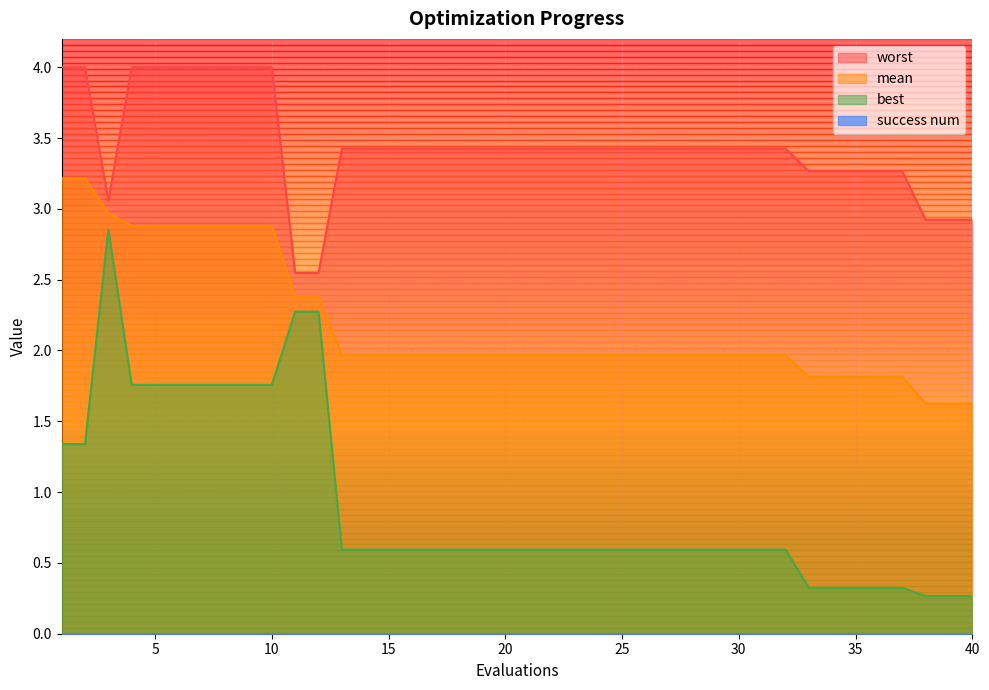

Read the best value at 21.

0.6